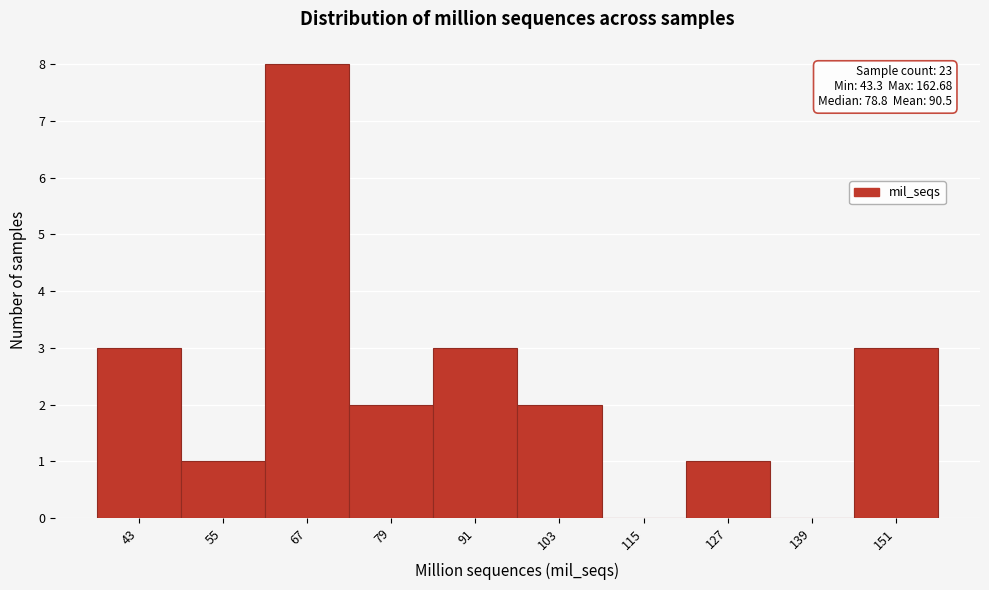

Reading left to right, transcribe all the data shown in this chart.

43=3	55=1	67=8	79=2	91=3	103=2	115=0	127=1	139=0	151=3